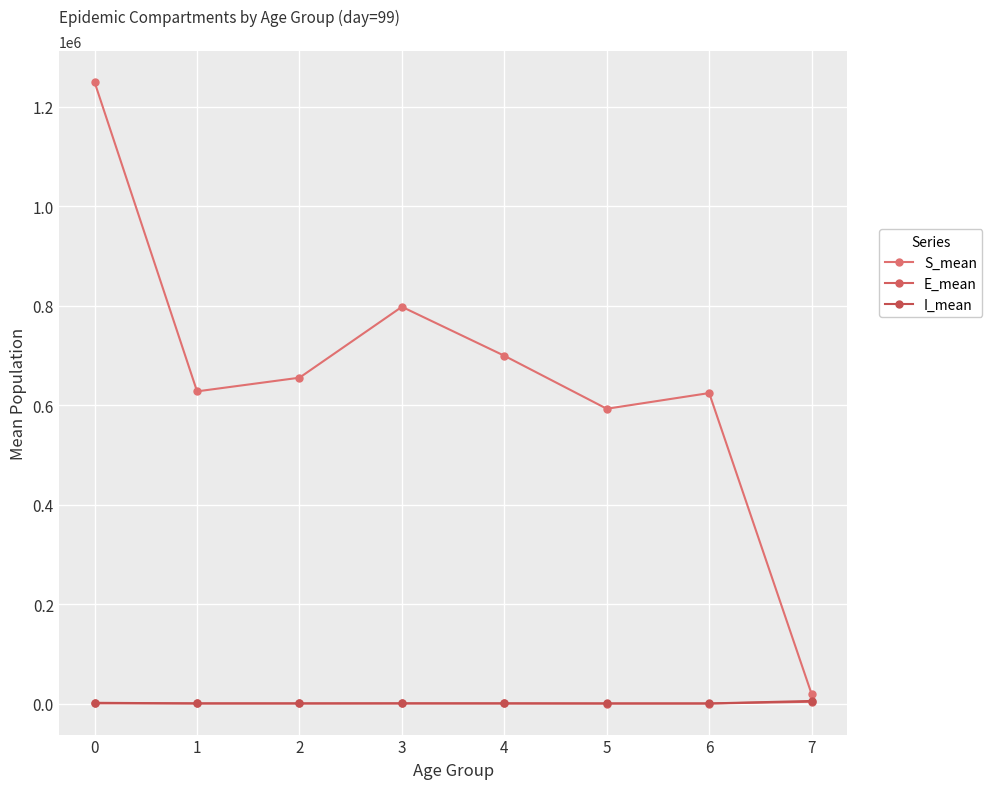

How many interior local valleys does the E_mean series have?

2